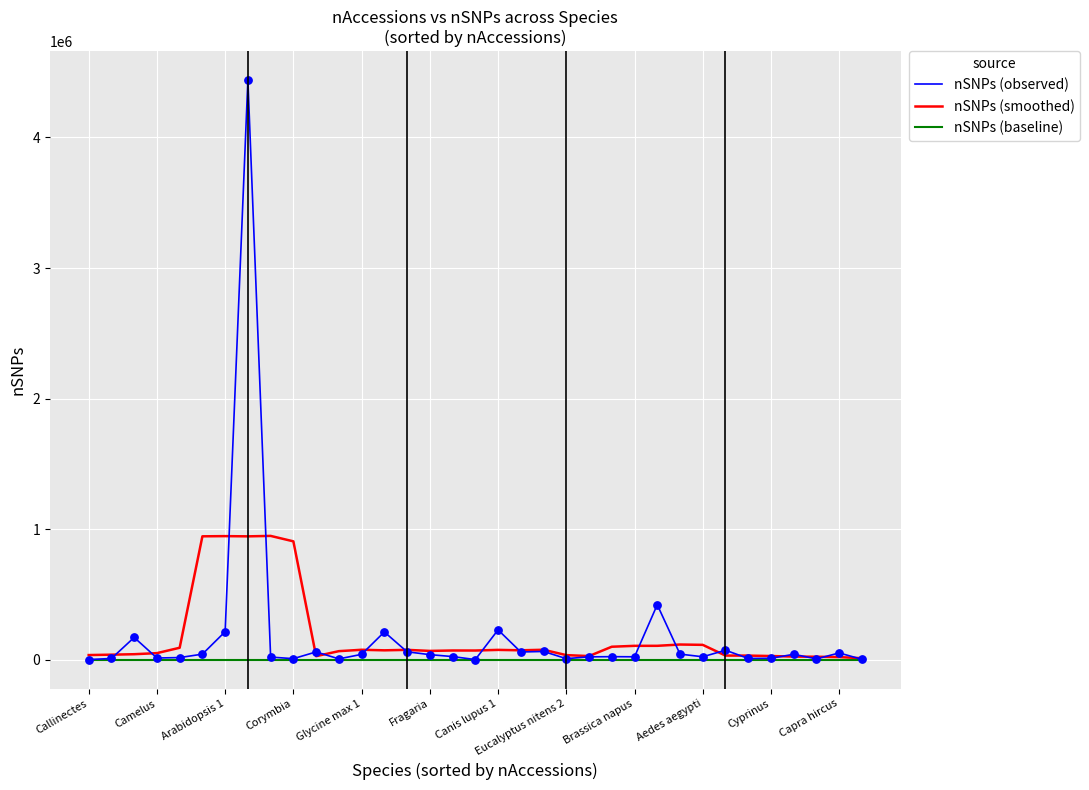

Rank the series by their maximum value, from highest to lowest.

nSNPs (observed), nSNPs (smoothed), nSNPs (baseline)